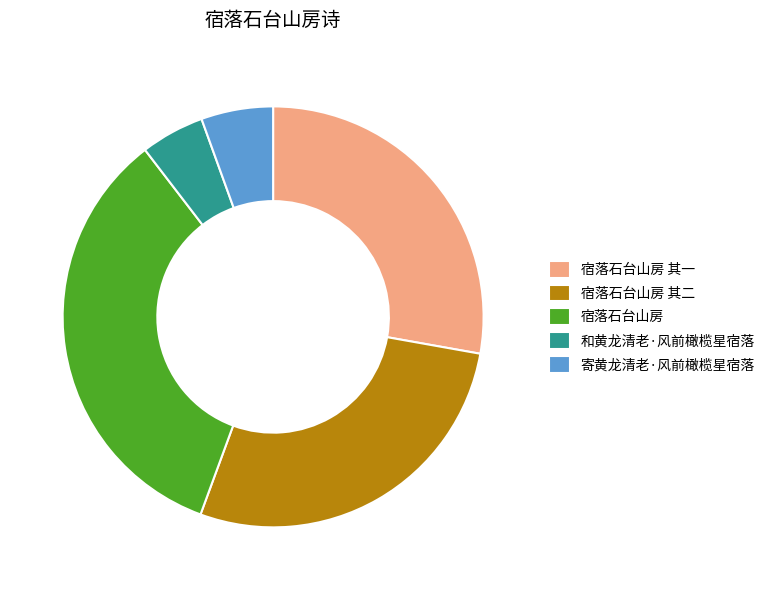

Approximately how many times larger is the value at 寄黄龙清老·风前橄榄星宿落 compared to 宿落石台山房 其一?

0.2